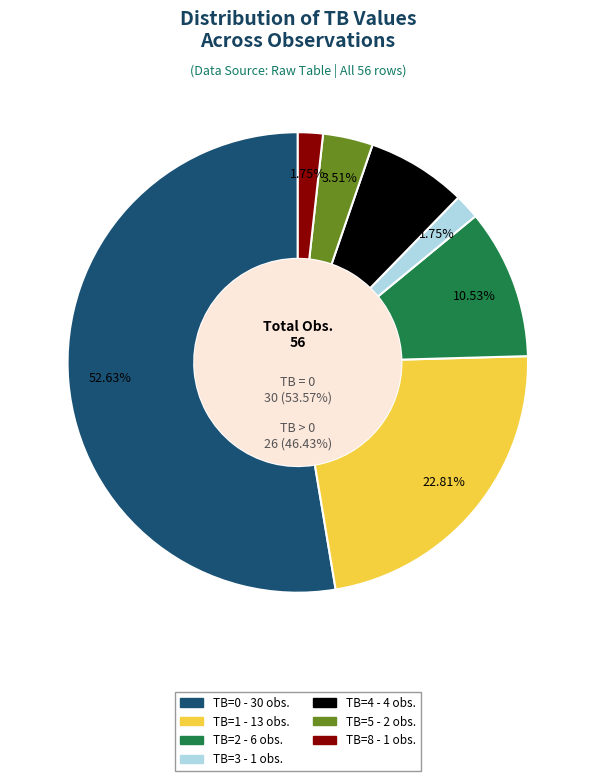

How many segments does this pie chart have?

7